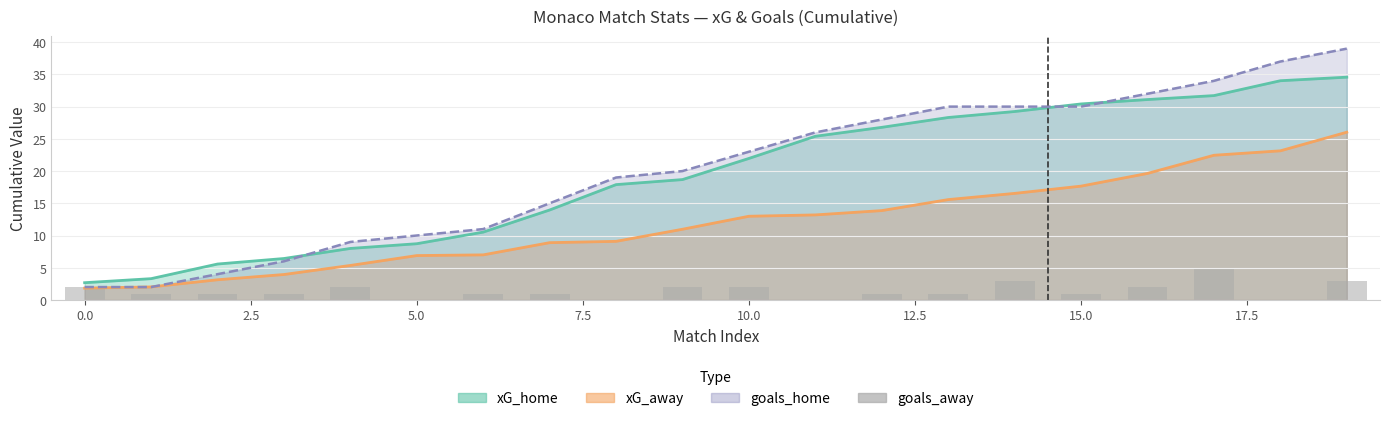

Reading left to right, transcribe all the data shown in this chart.

2	1	1	1	2	0	1	1	0	2	2	0	1	1	3	1	2	5	0	3